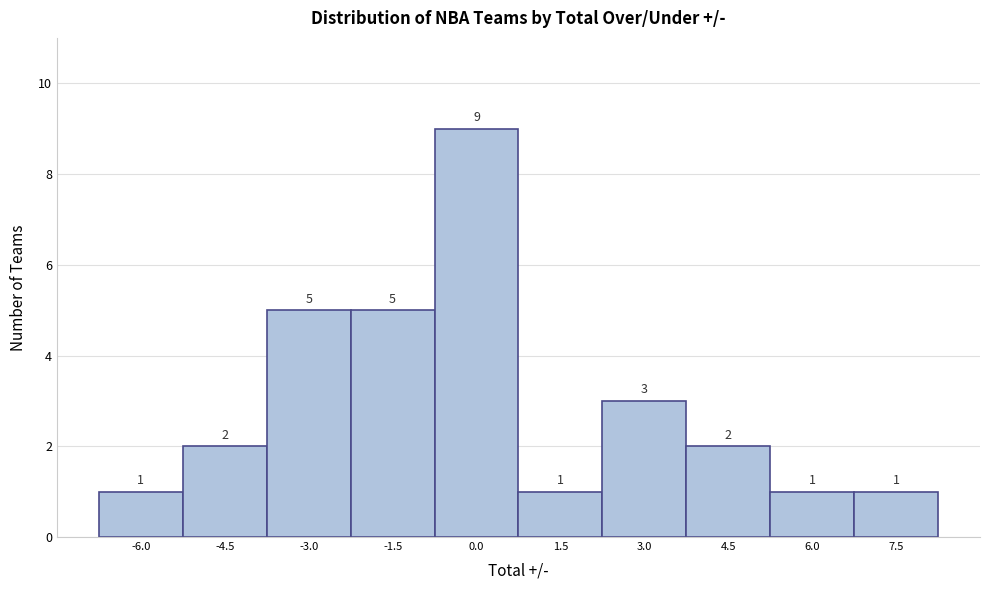

Reading left to right, what are all the values shown in this chart?

-6.0=1	-4.5=2	-3.0=5	-1.5=5	0.0=9	1.5=1	3.0=3	4.5=2	6.0=1	7.5=1